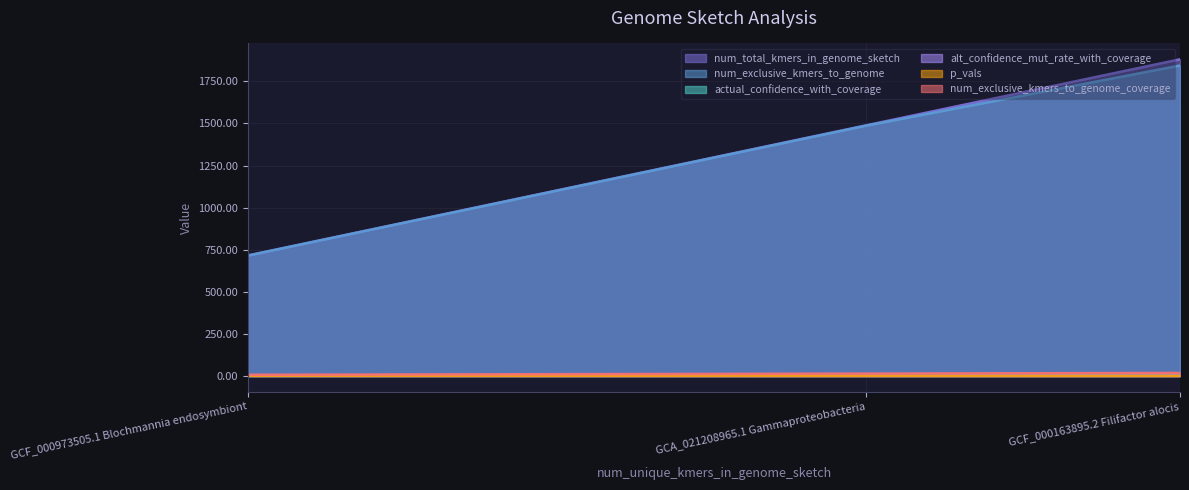

How many lines are shown in the chart?

6